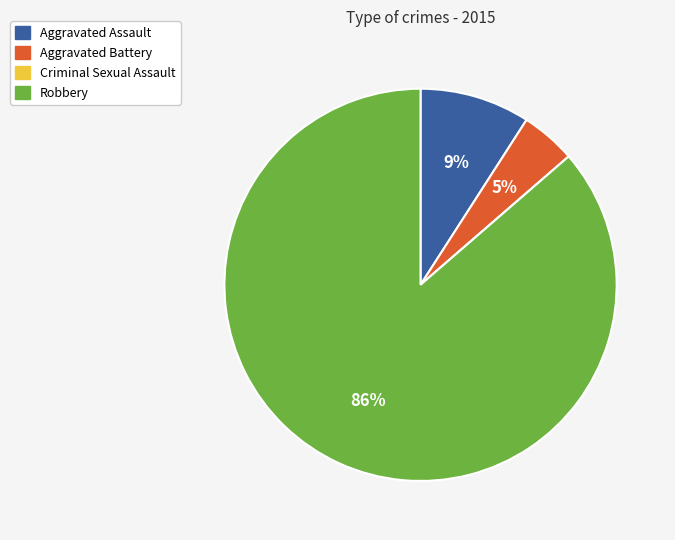

Is it true that Aggravated Assault is 9% of the pie?

True